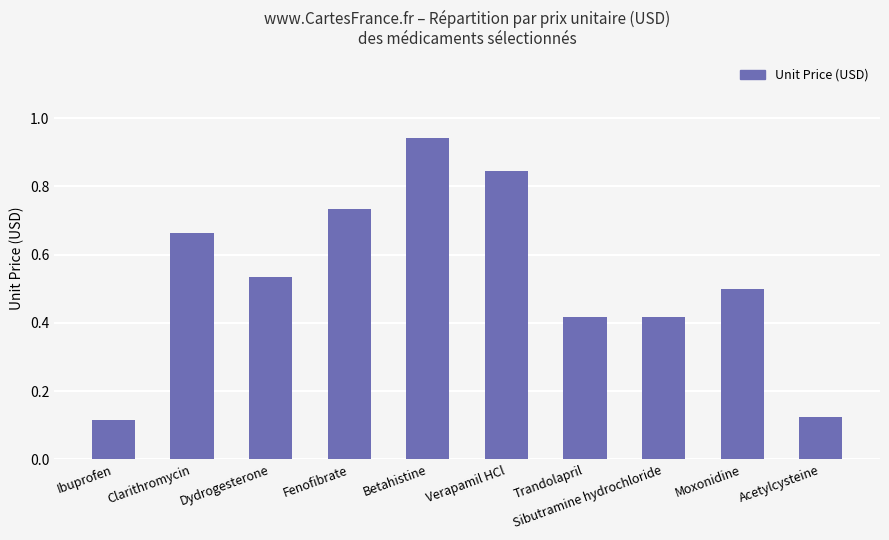

Is it true that the value at Fenofibrate is 0.4?

False